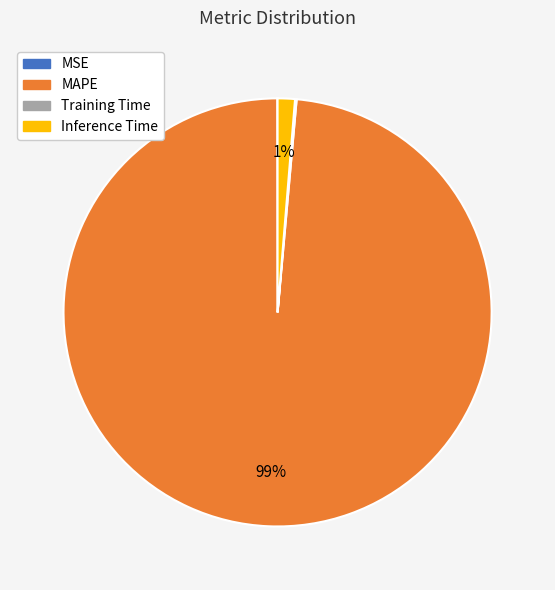

To the nearest percent, what is the difference between the largest and smallest slice percentages?

99%